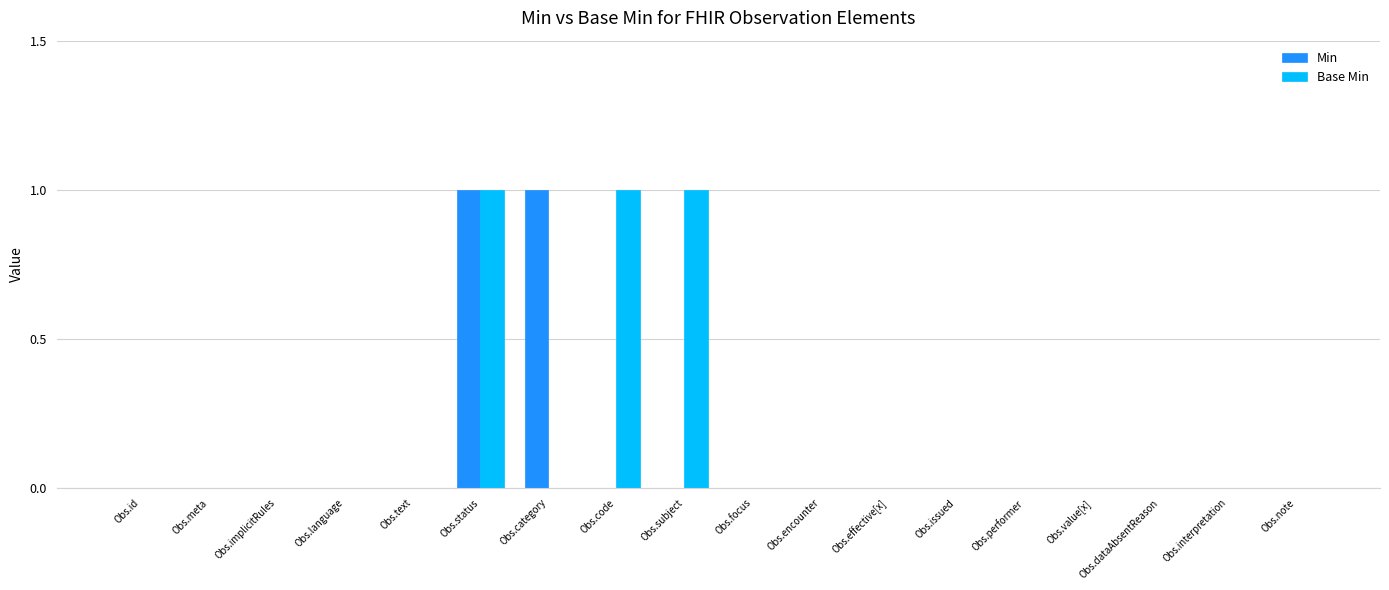

Reading left to right, list all the values displayed in this chart.

Min: Obs.id=0	Obs.meta=0	Obs.implicitRules=0	Obs.language=0	Obs.text=0	Obs.status=1	Obs.category=1	Obs.code=0	Obs.subject=0	Obs.focus=0	Obs.encounter=0	Obs.effective[x]=0	Obs.issued=0	Obs.performer=0	Obs.value[x]=0	Obs.dataAbsentReason=0	Obs.interpretation=0	Obs.note=0
Base Min: Obs.id=0	Obs.meta=0	Obs.implicitRules=0	Obs.language=0	Obs.text=0	Obs.status=1	Obs.category=0	Obs.code=1	Obs.subject=1	Obs.focus=0	Obs.encounter=0	Obs.effective[x]=0	Obs.issued=0	Obs.performer=0	Obs.value[x]=0	Obs.dataAbsentReason=0	Obs.interpretation=0	Obs.note=0